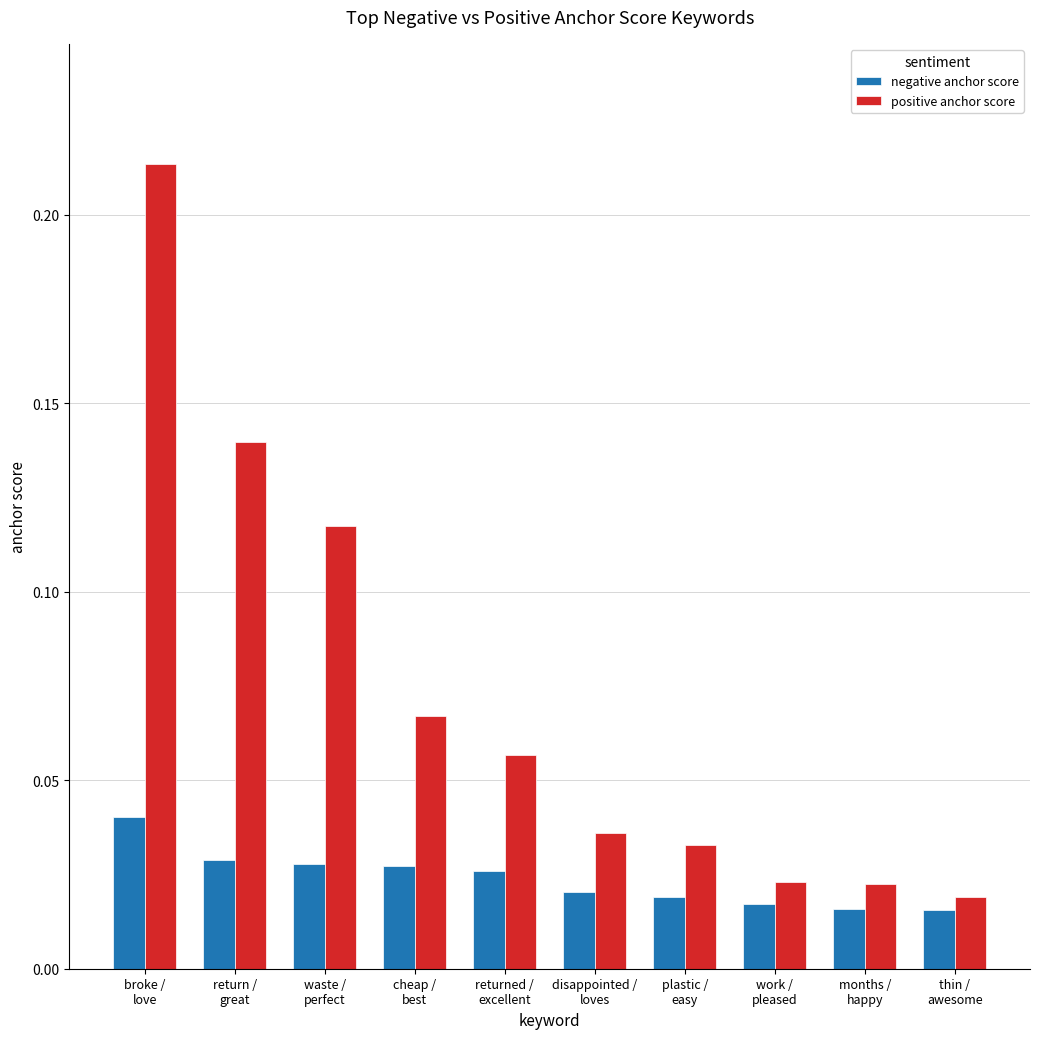

What are all the series names shown in the legend?

negative anchor score, positive anchor score